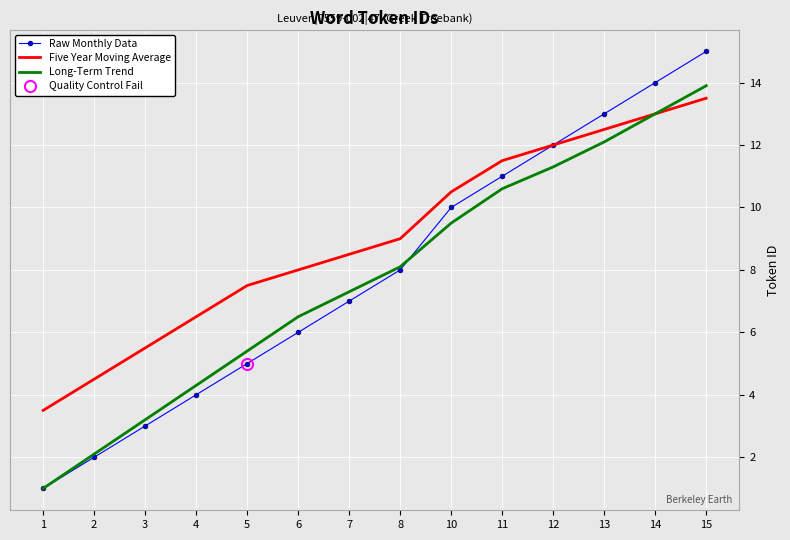

What is the greatest value displayed?

15.0